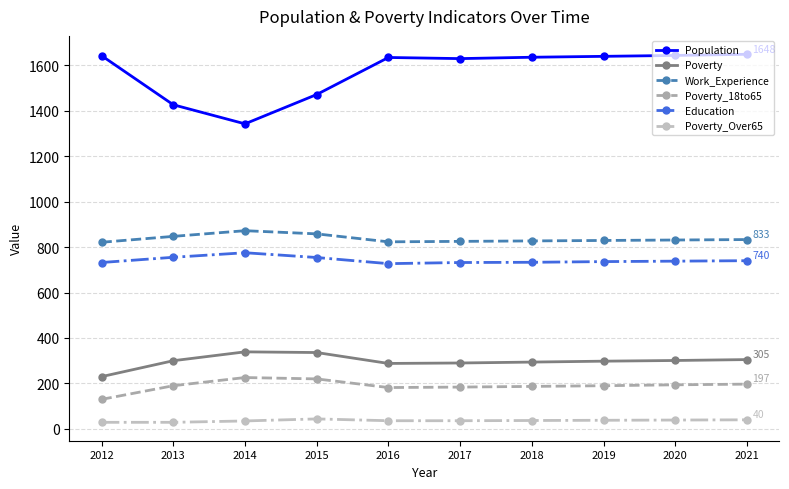

True or false: Population and Poverty_Over65 intersect in this chart.

False